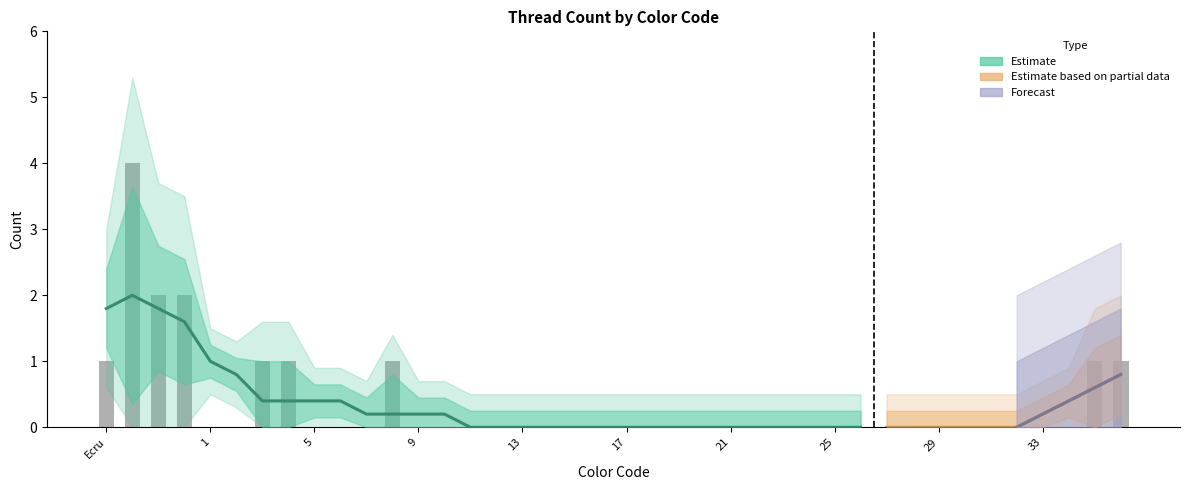

The chart shows a value of 0 at 29. True or false?

True